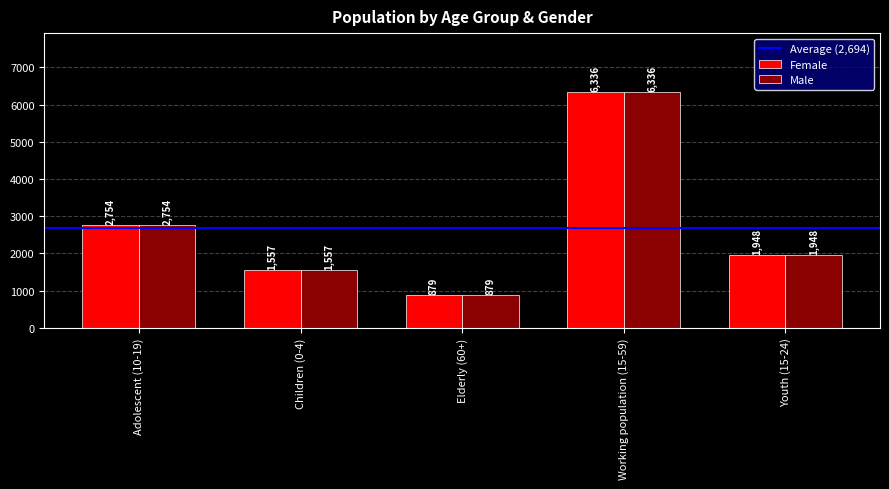

Where is Female nearest to the value 3607?

Adolescent (10-19)